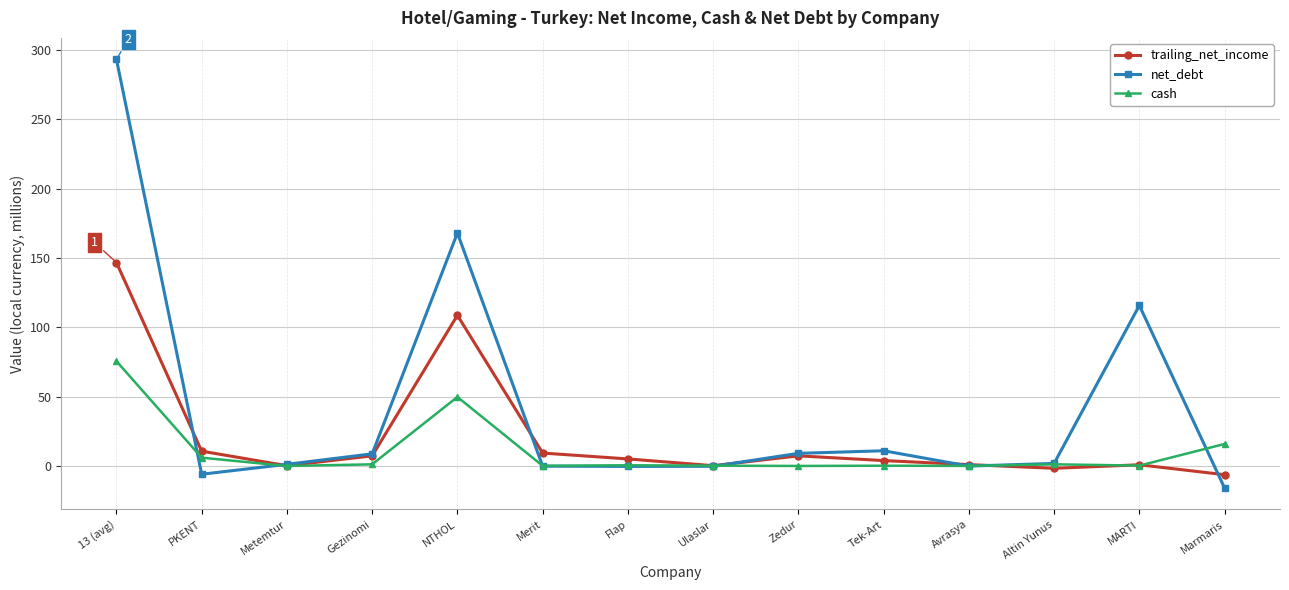

List the series in order of their overall mean, lowest first.

cash, trailing_net_income, net_debt